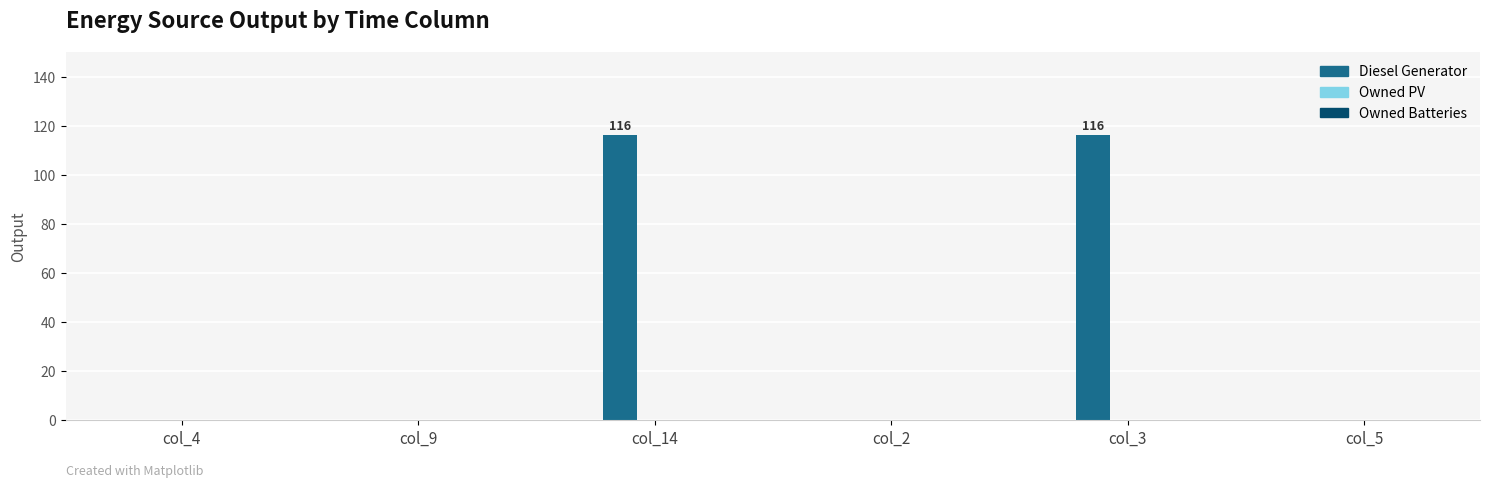

The value at col_14 is 171. True or false?

False